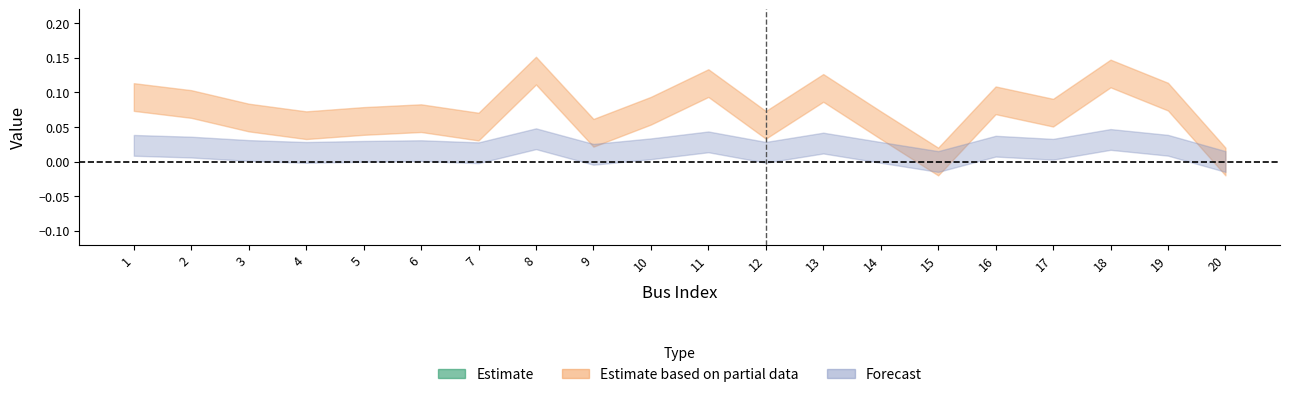

Count the number of data series in this chart.

3